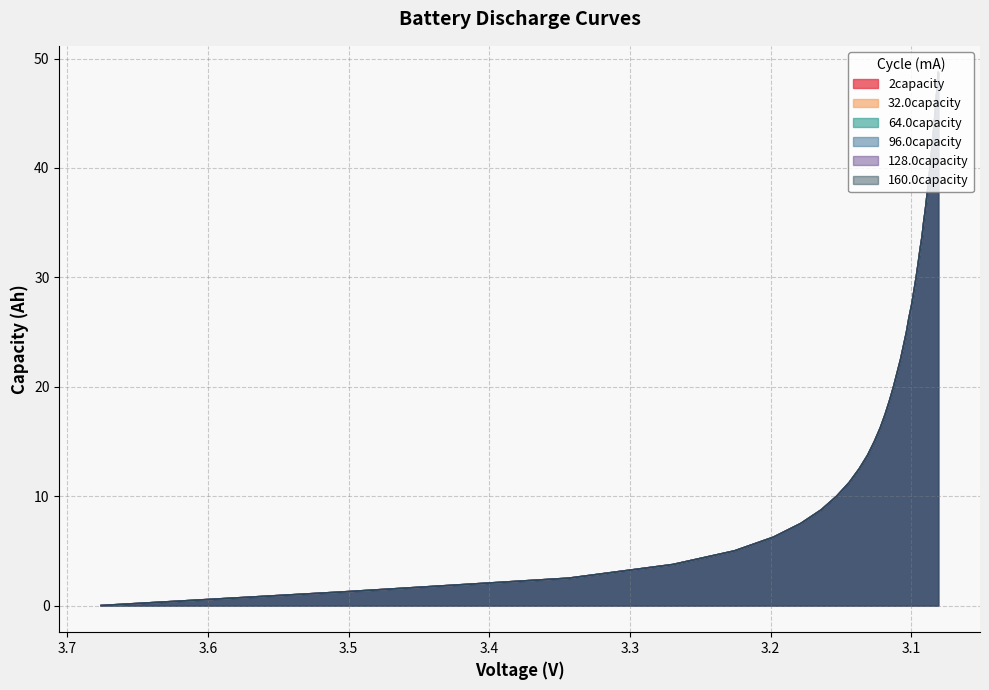

What is the difference between the second highest and second lowest values in the 96.0capacity series?

46.2